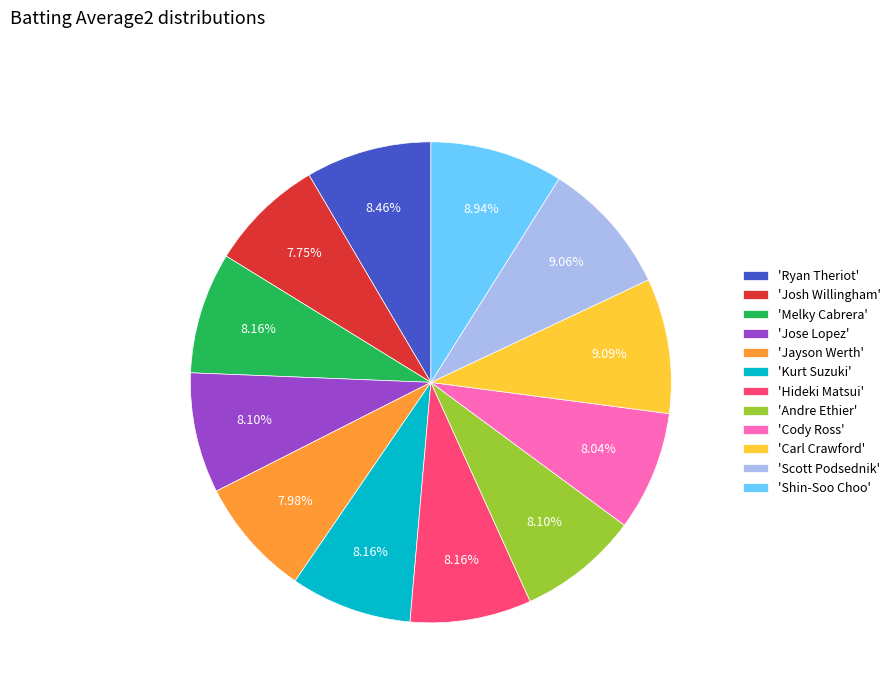

Is there a majority slice in this chart?

No